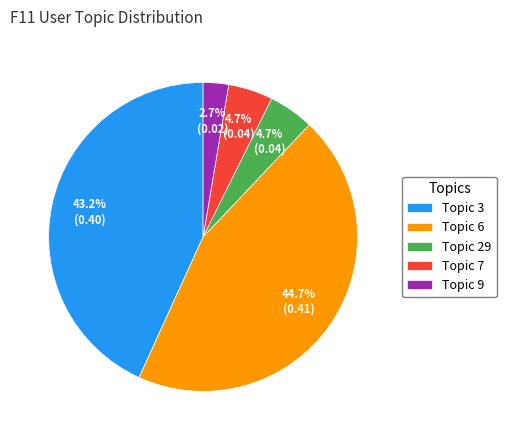

Which slice is the smallest?

Topic 9